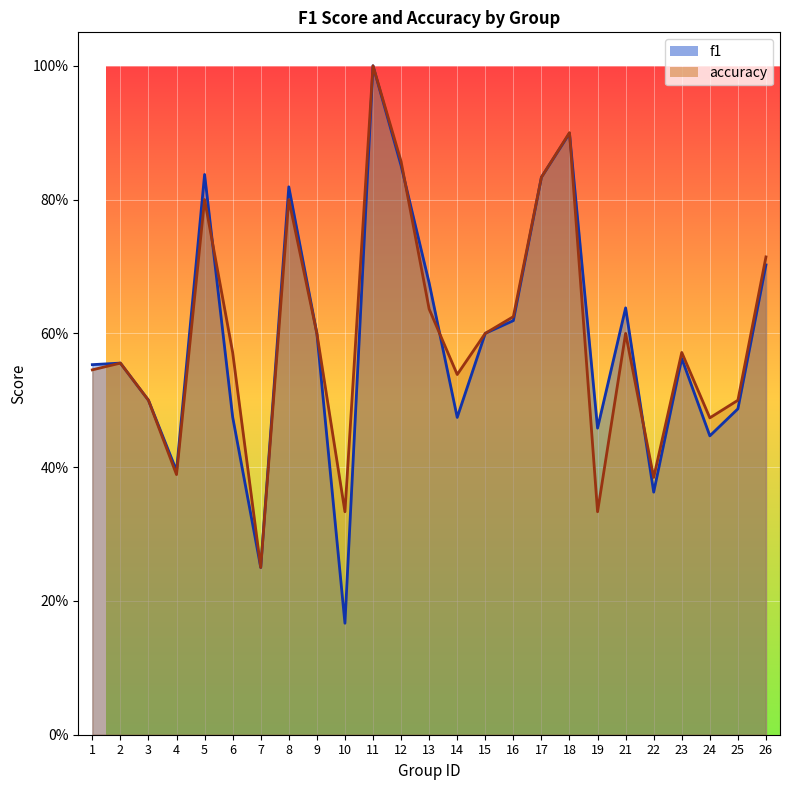

What is the value of the f1 point at the 12th from the left?

0.9